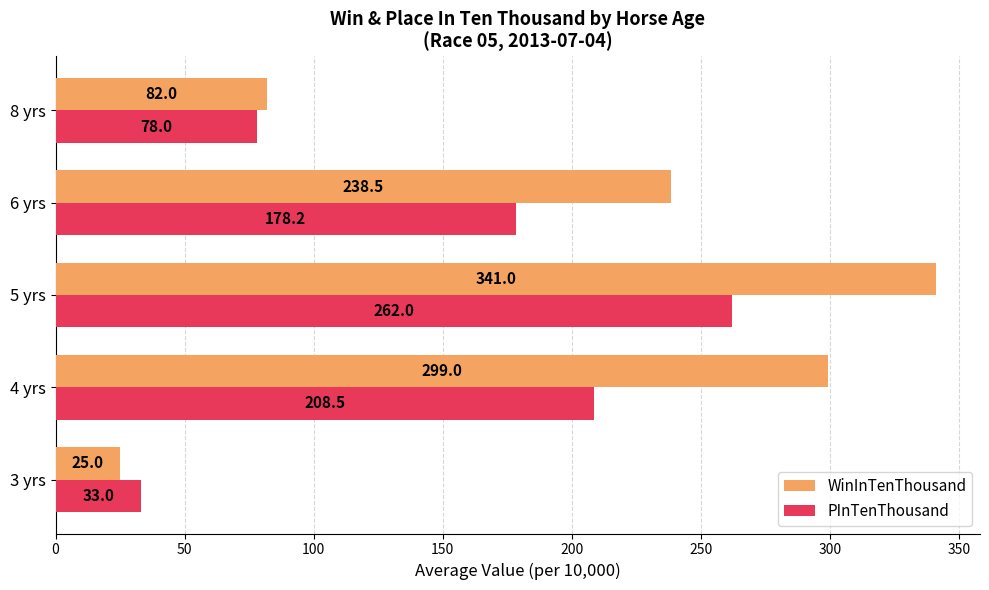

At which label is WinInTenThousand closest to 183?

6 yrs